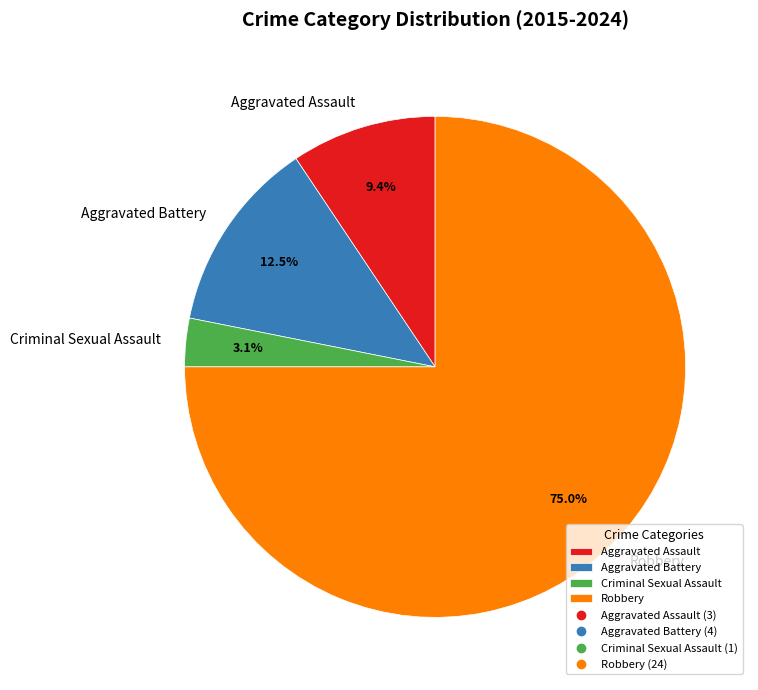

To the nearest percent, what is the difference between the largest and smallest slice percentages?

72%